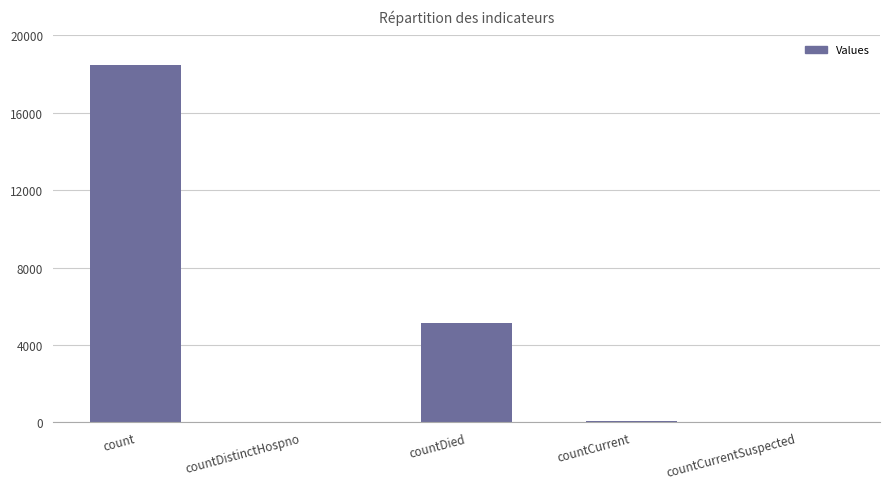

What is the maximum value shown in the chart?

18455